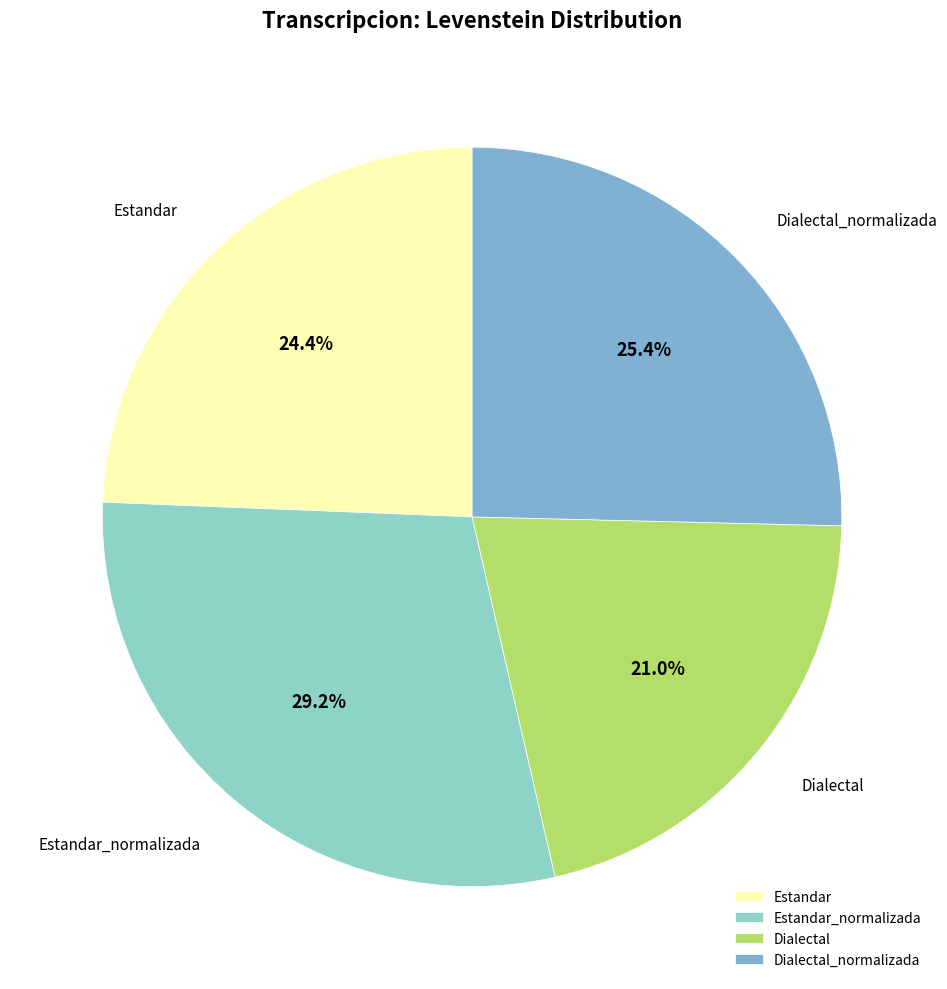

Which category has the smallest portion of the pie?

Dialectal